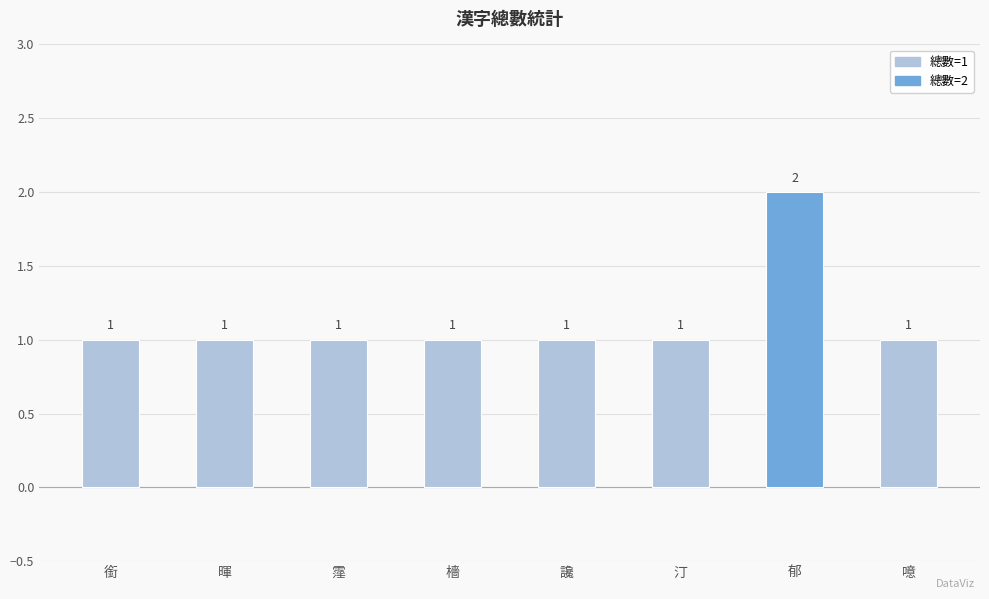

Which has a higher value, 郁 or 檣?

郁